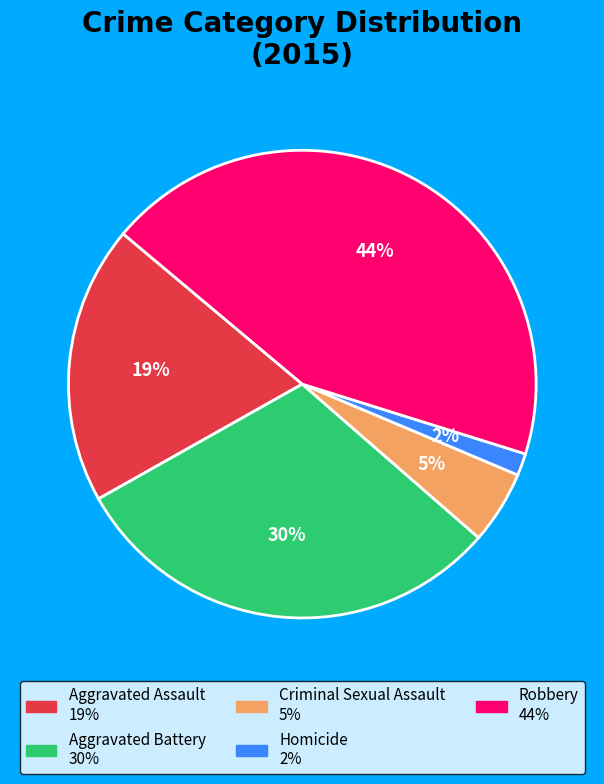

What percentage is the Criminal Sexual Assault slice, to the nearest percent?

5%